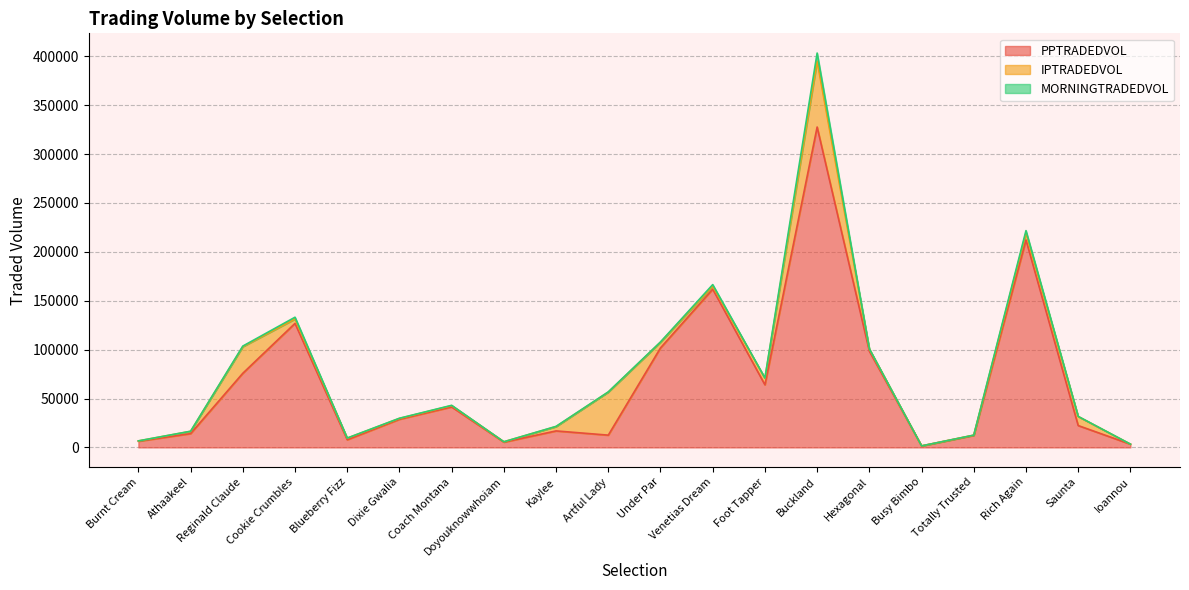

What is the difference between the IPTRADEDVOL values at Kaylee and Artful Lady?

39617.7